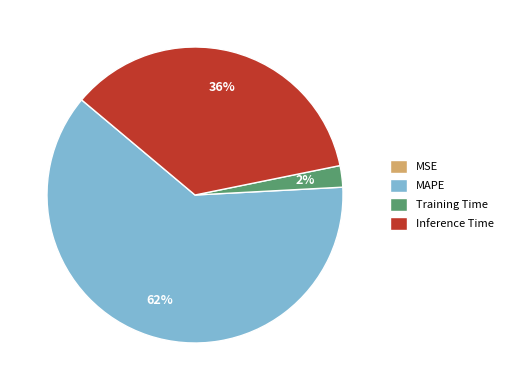

To the nearest percent, what percentage of the pie is MAPE?

62%